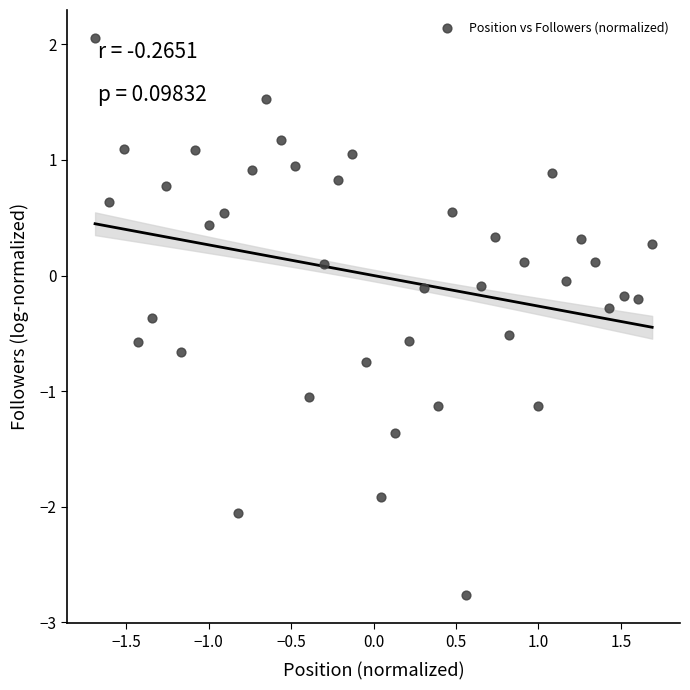

What is the range of Y values (max minus min)?

4.8